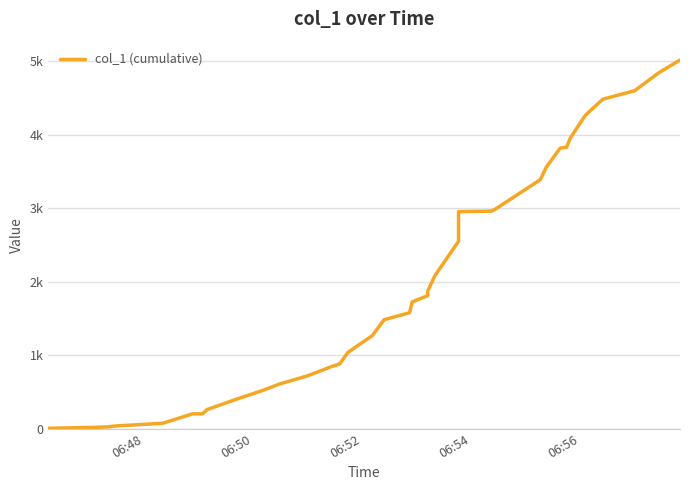

What is the value of the 4th point from the left?

34.9